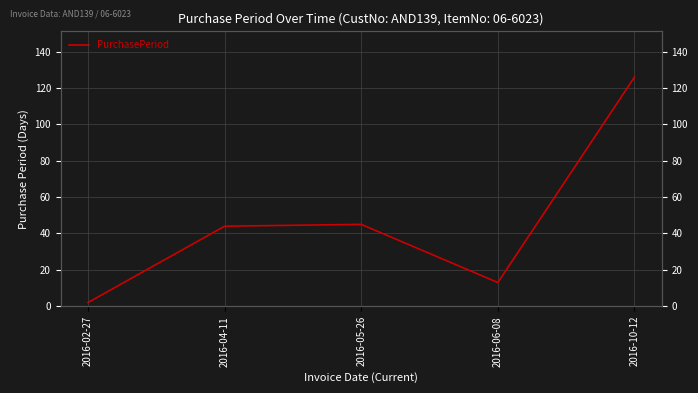

Read the value at 2016-04-11.

44